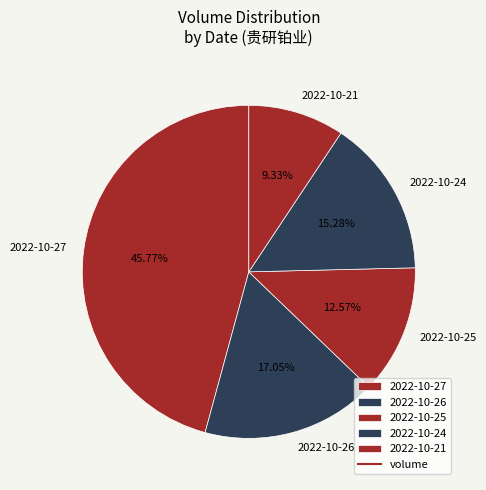

To the nearest percent, what is the combined percentage of 2022-10-25 and 2022-10-26?

30%